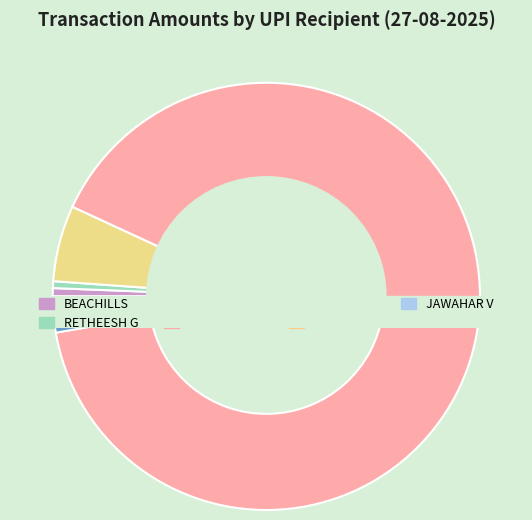

Is it true that ZAM ZAM BU is 1% of the pie?

False